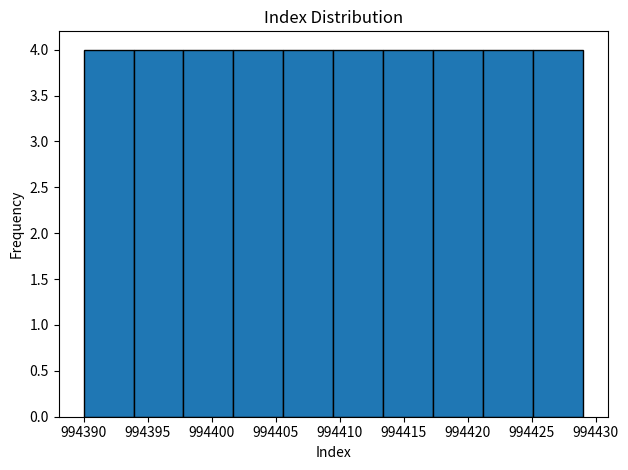

Reading left to right, transcribe this chart: for each bar, give the range it covers on the x-axis and its height. Neither the bar edges nor the heights are printed on the chart, so give them approximately, as read against the axes.

994390.0 to 994393.9: 4
994393.9 to 994397.8: 4
994397.8 to 994401.7: 4
994401.7 to 994405.6: 4
994405.6 to 994409.5: 4
994409.5 to 994413.4: 4
994413.4 to 994417.3: 4
994417.3 to 994421.2: 4
994421.2 to 994425.1: 4
994425.1 to 994429.0: 4